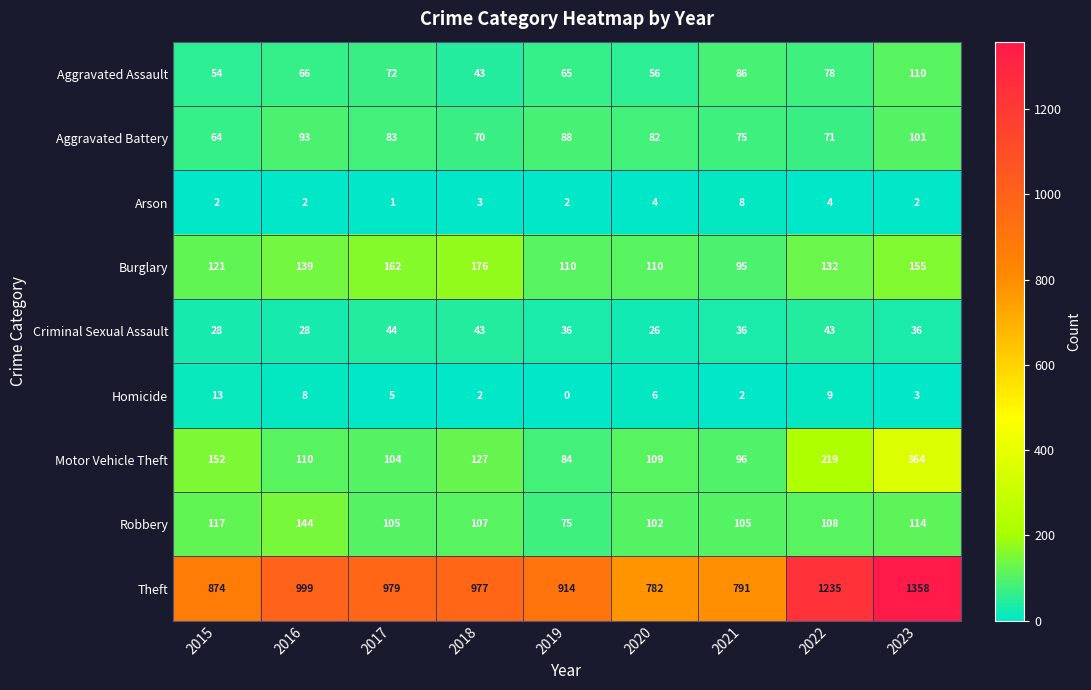

What is the difference between the Robbery values at 2016 and 2018?

37